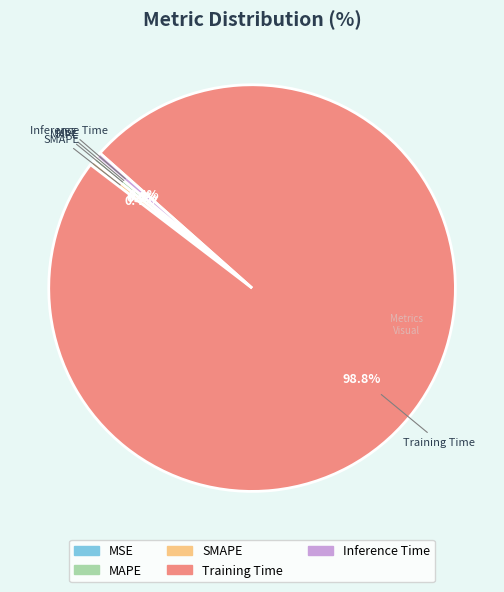

What percentage is the Training Time slice, to the nearest percent?

99%